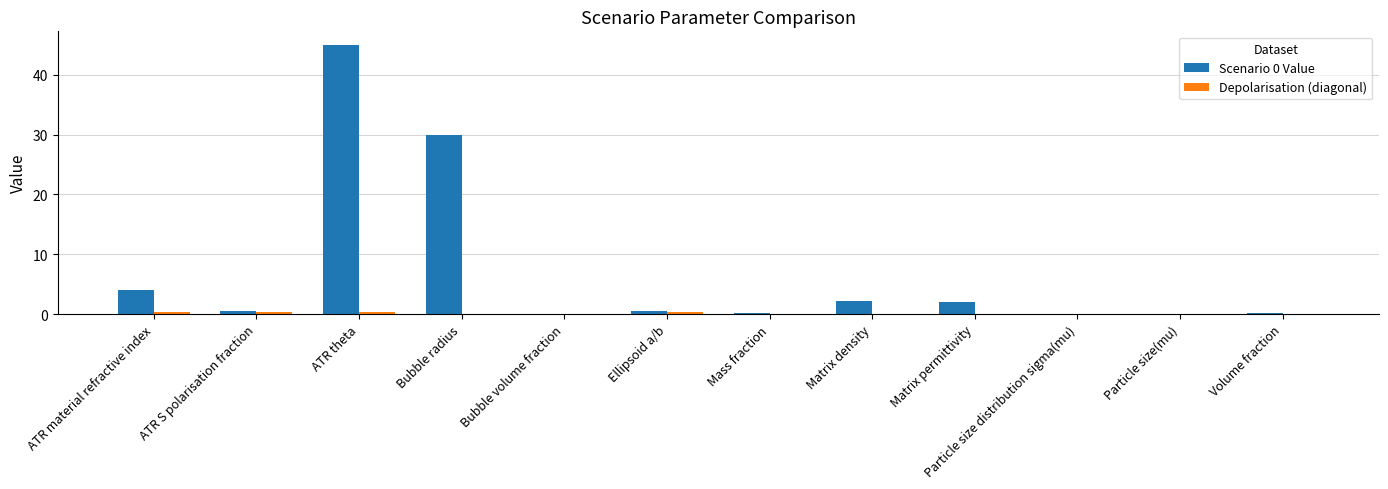

How many categories are shown in the chart?

12